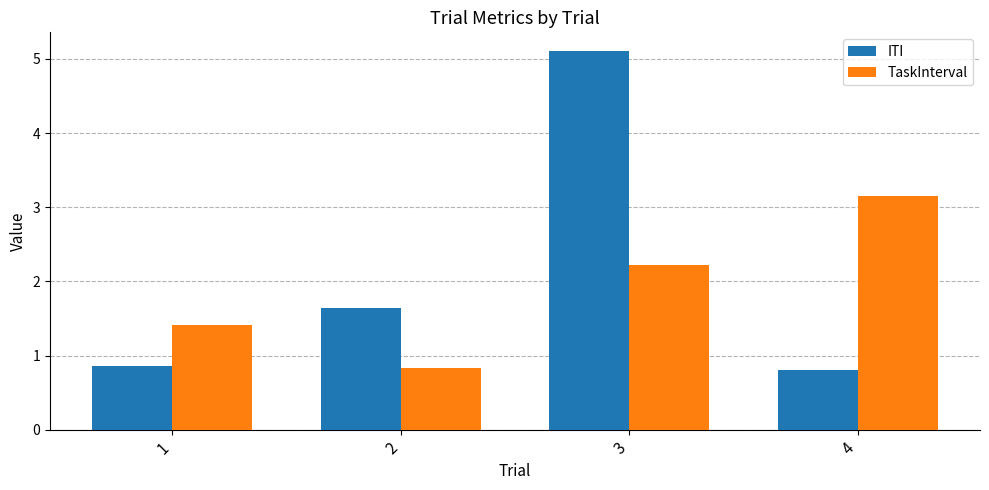

What is the value of the TaskInterval bar at the 4th from the left?

3.1